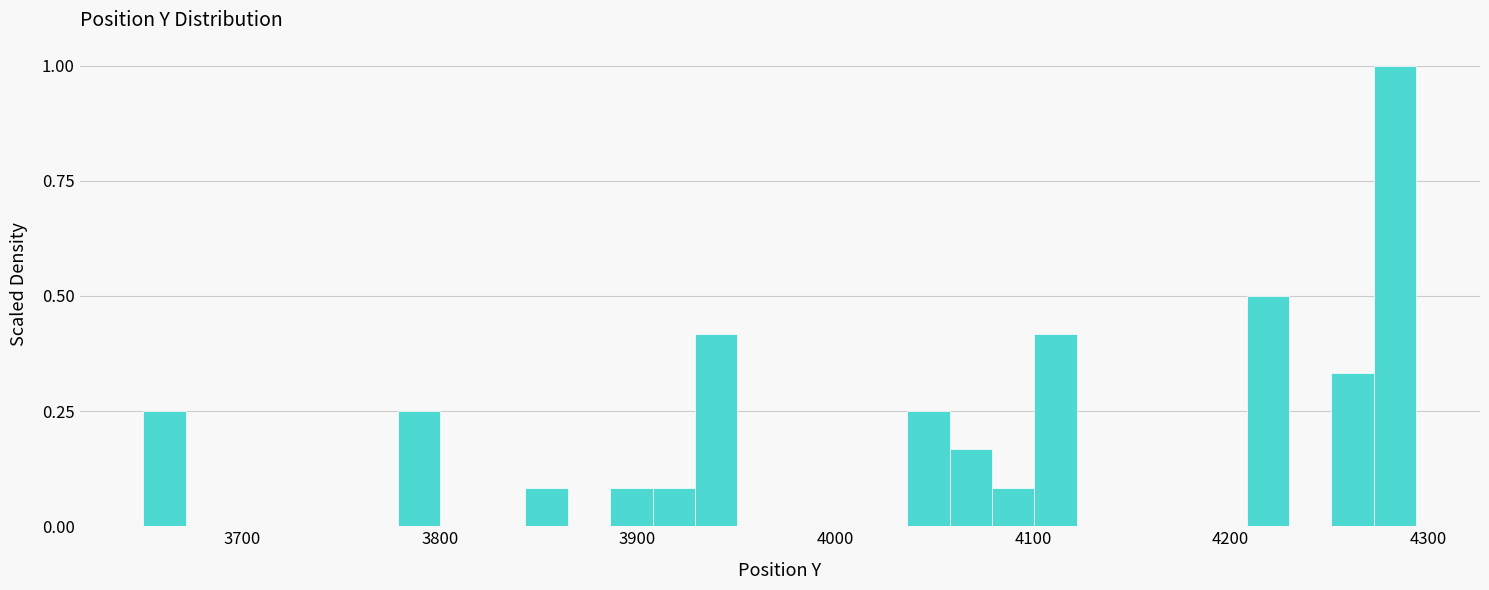

Read against the x-axis, roughly where is the centre of the tallest bar?

4280